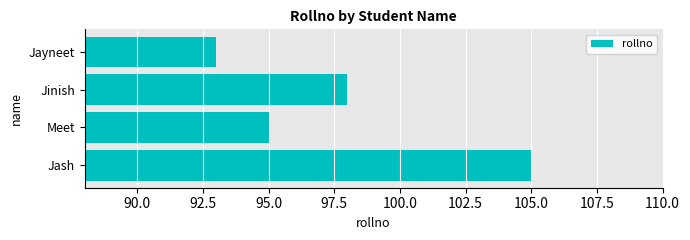

List the labels in order of value, smallest first.

Jayneet, Meet, Jinish, Jash